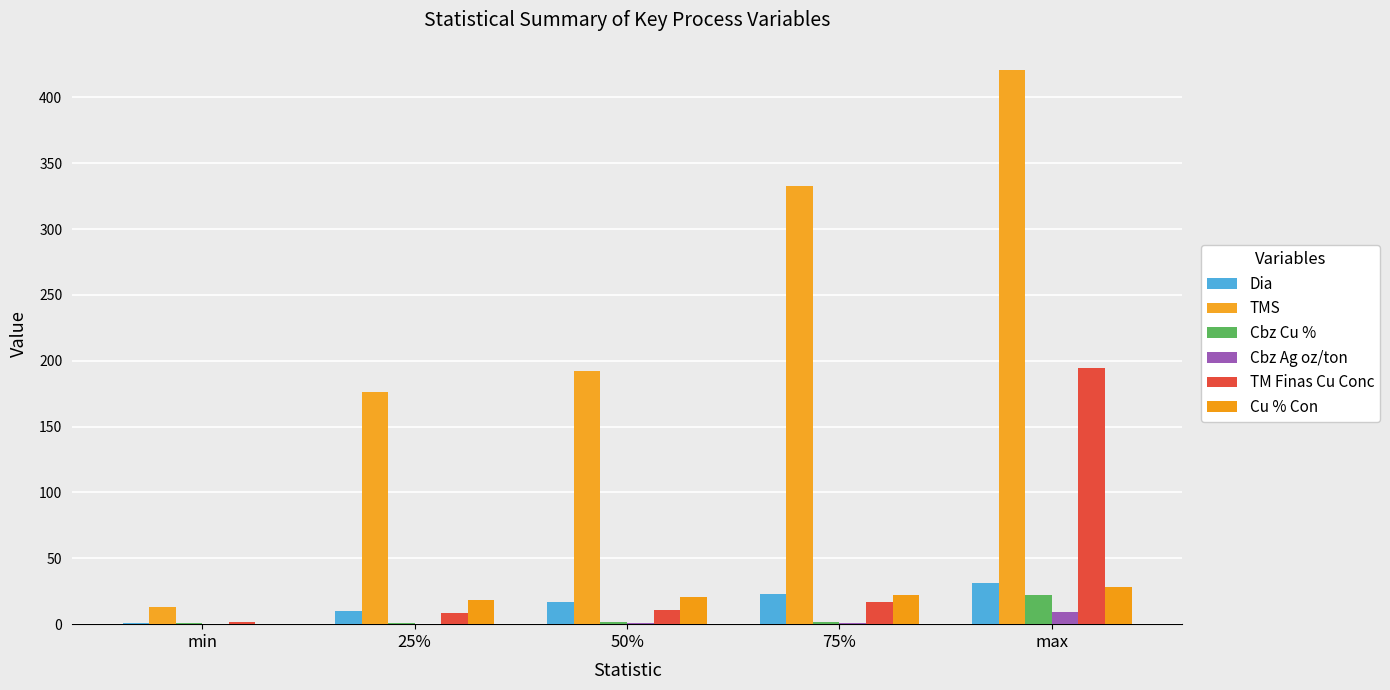

What is the difference between the highest and lowest values at 75%?

332.0